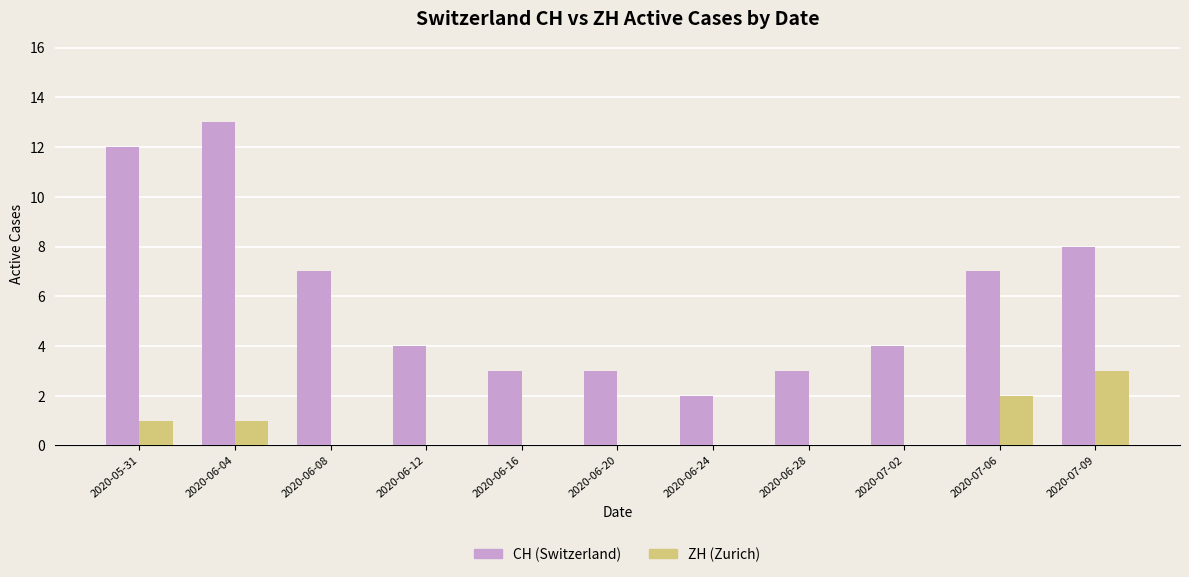

At which category does the chart reach its peak across all series?

2020-06-04